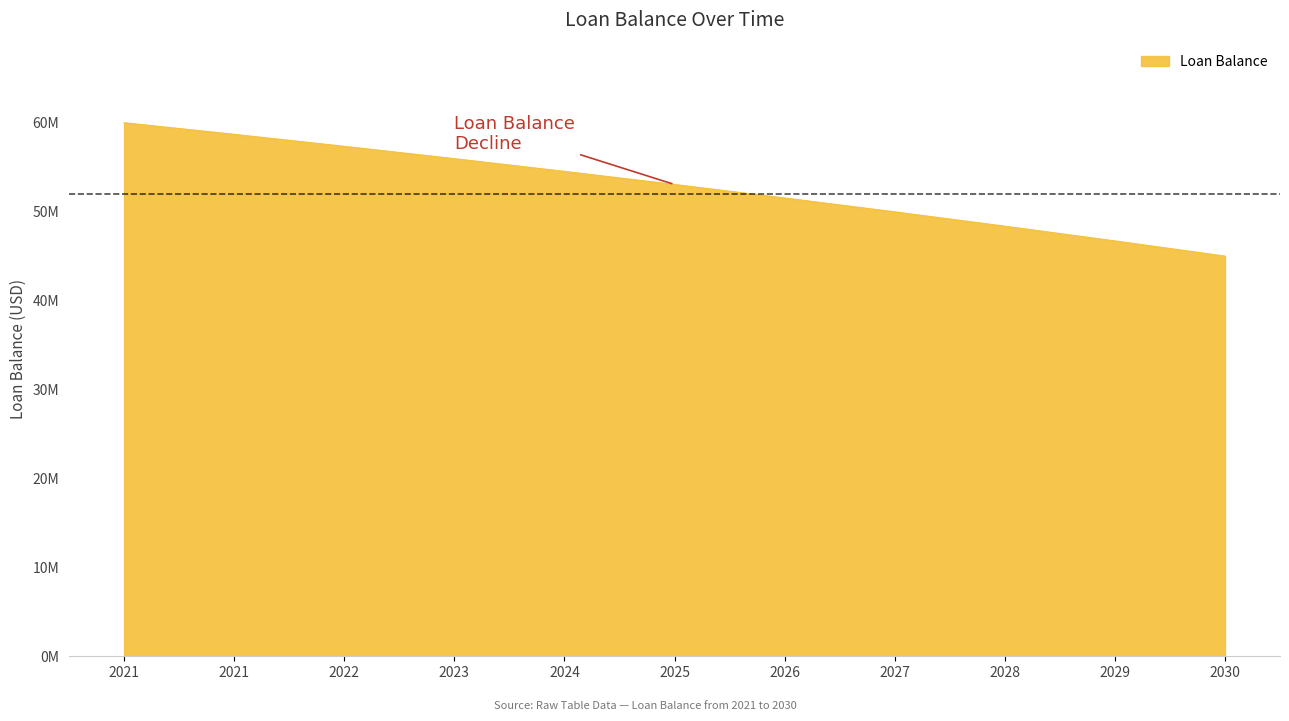

Is this an area chart (filled region under the line)?

Yes